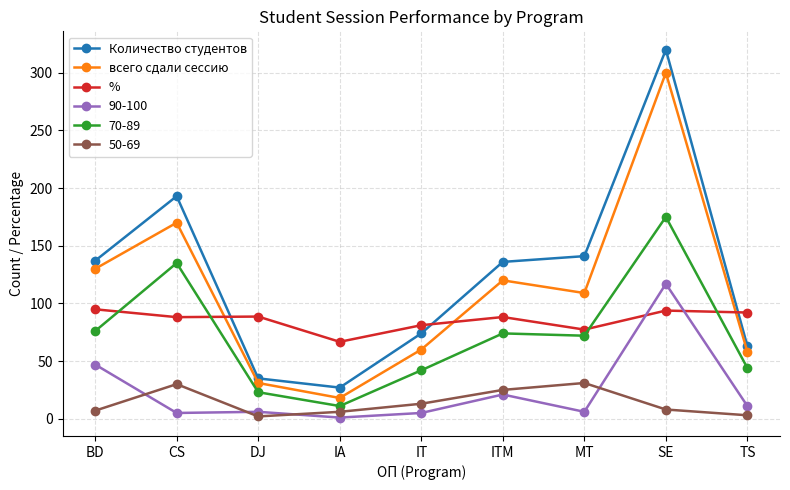

Which series ends up on top after the final intersection of всего сдали сессию and %?

%